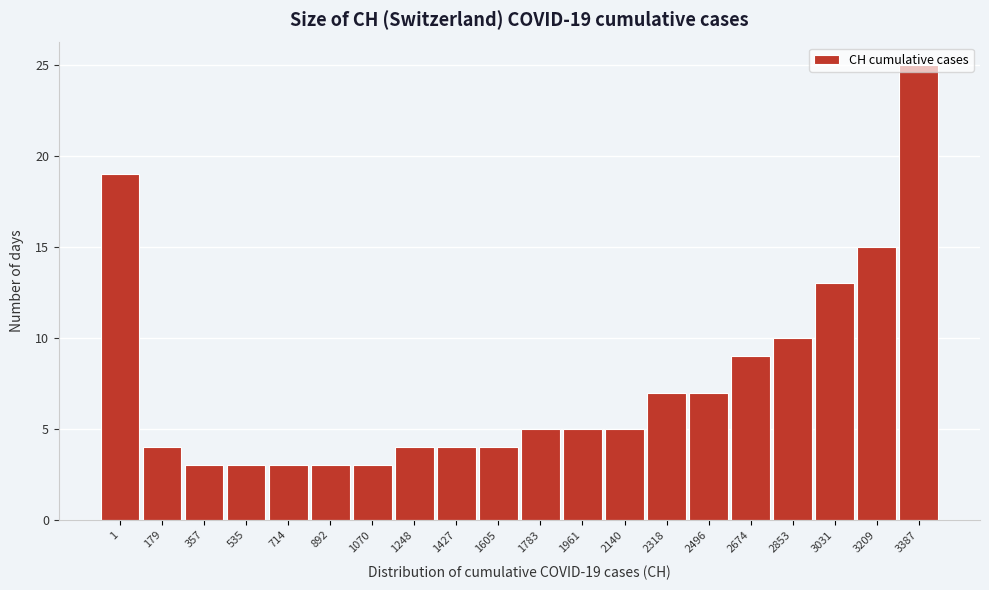

What is the greatest value displayed?

25